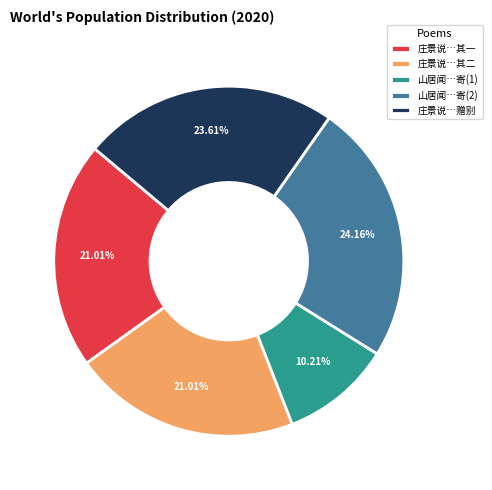

Combined, do 庄景说…其一 and 庄景说…赠别 account for over 50%?

No